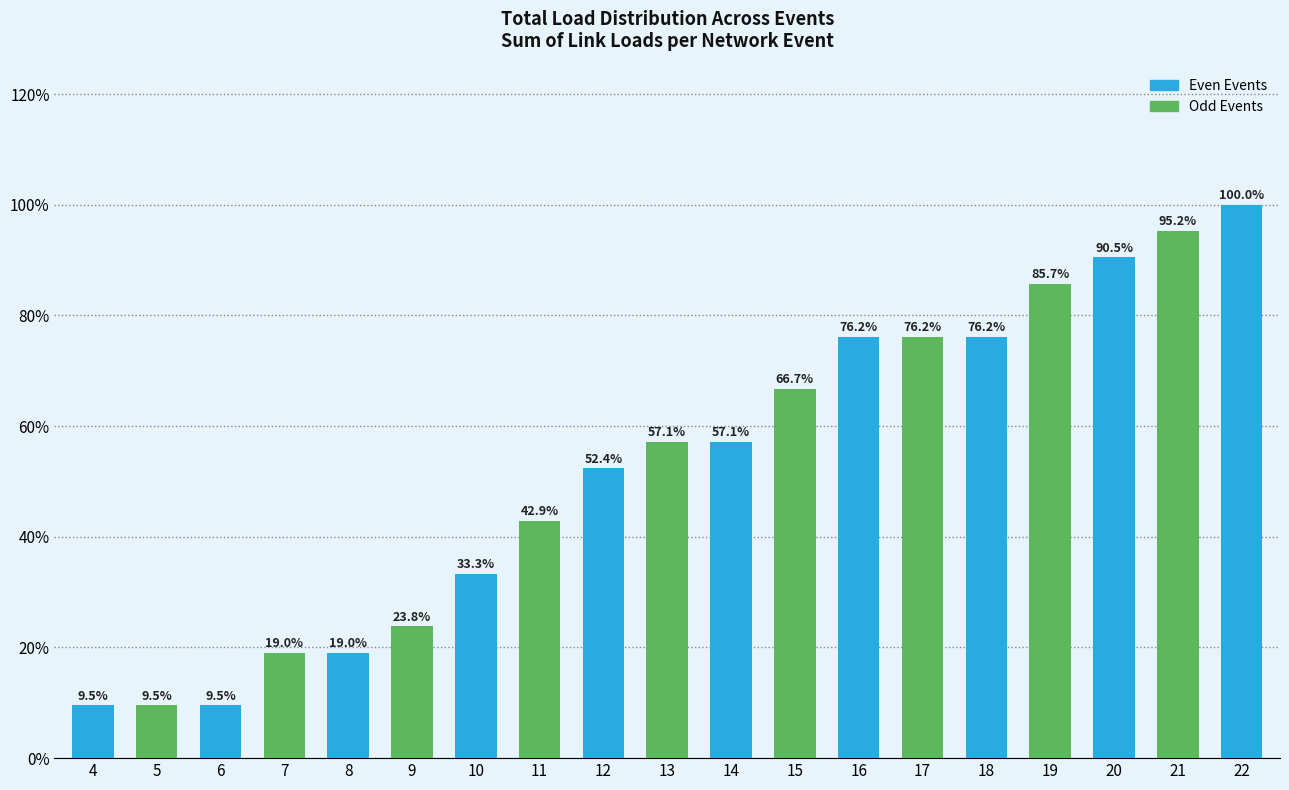

At which category does the chart reach its peak across all series?

22